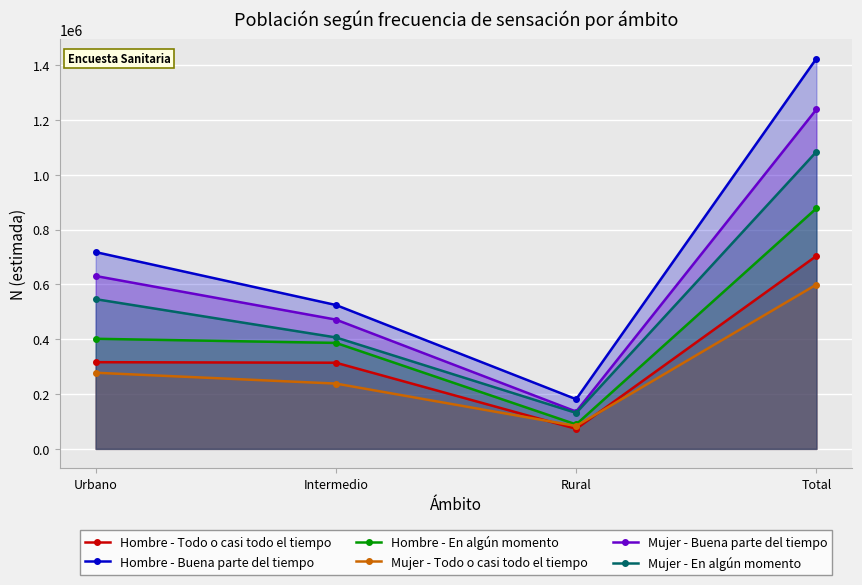

True or false: Hombre - En algún momento has a value of 877511 at Total.

True